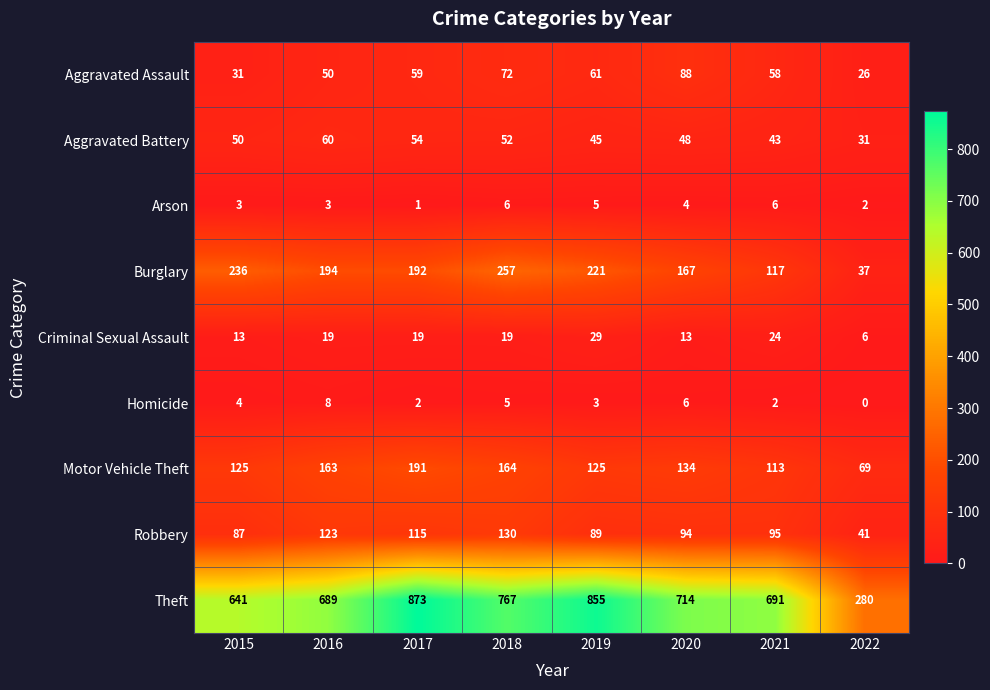

What is the difference between the maximum and minimum values in the Burglary series?

220